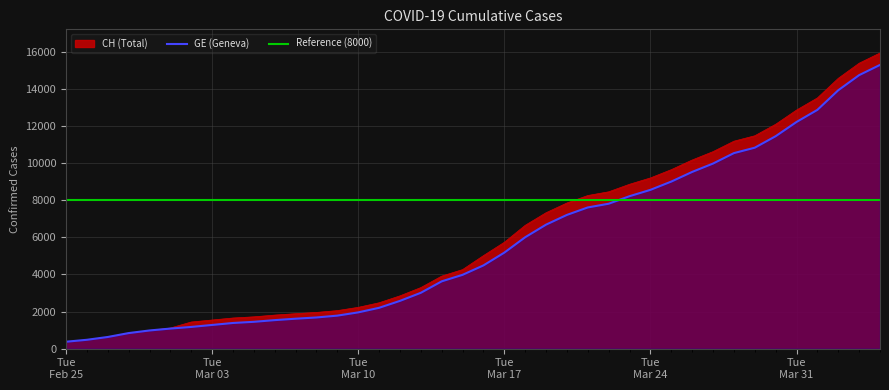

True or false: CH has a value of 7483 at 36.

False